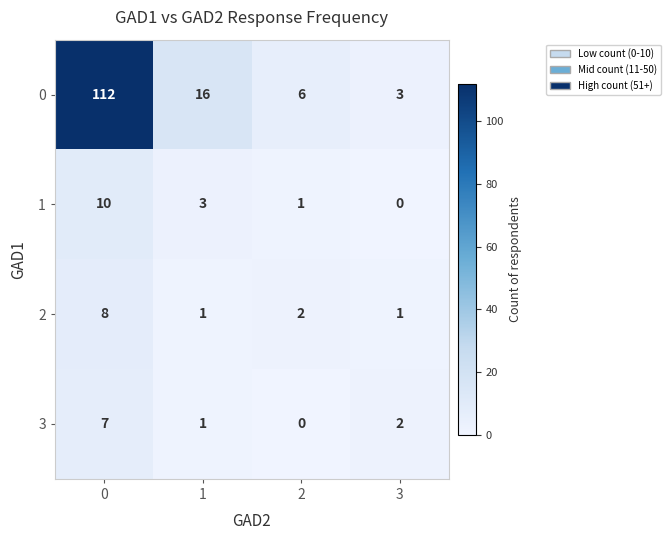

What is the difference between the highest and lowest values at 1?

15